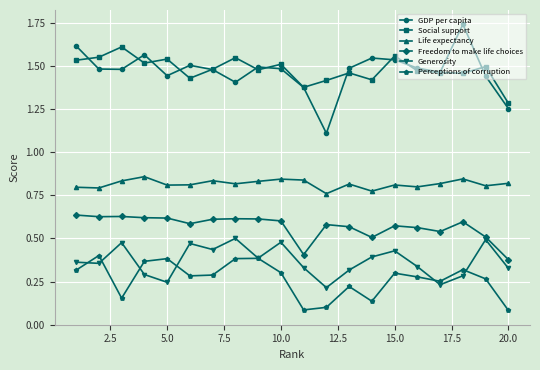

True or false: Perceptions of corruption and Freedom to make life choices intersect in this chart.

False